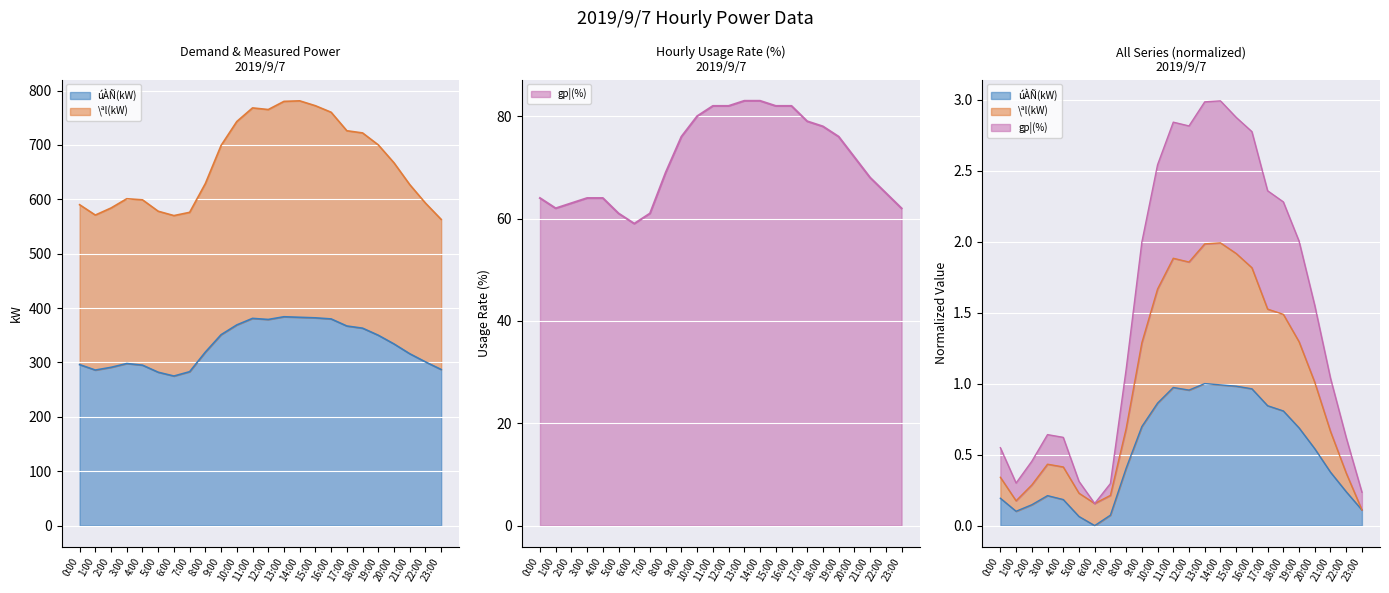

At which label does gp¦(%) reach its peak?

13:00